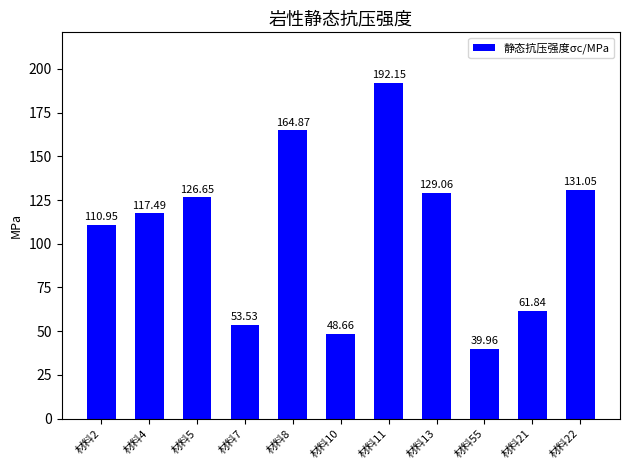

Which has a higher value, 材料5 or 材料10?

材料5